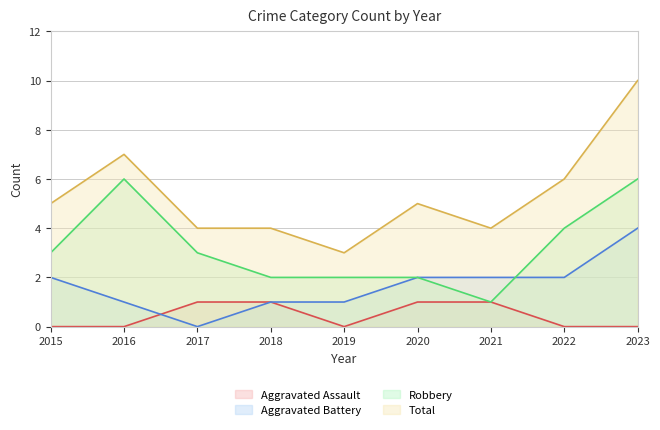

Where is the first local minimum for Aggravated Assault?

2019